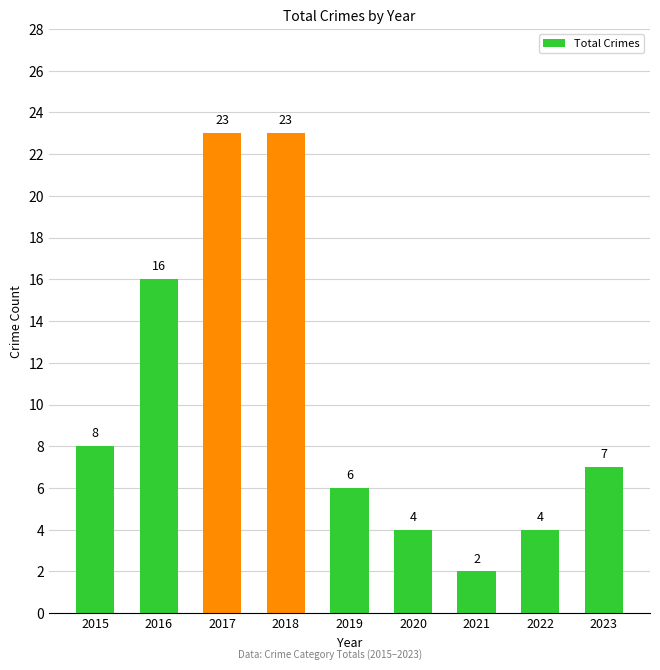

Does the chart contain stacked bars?

No